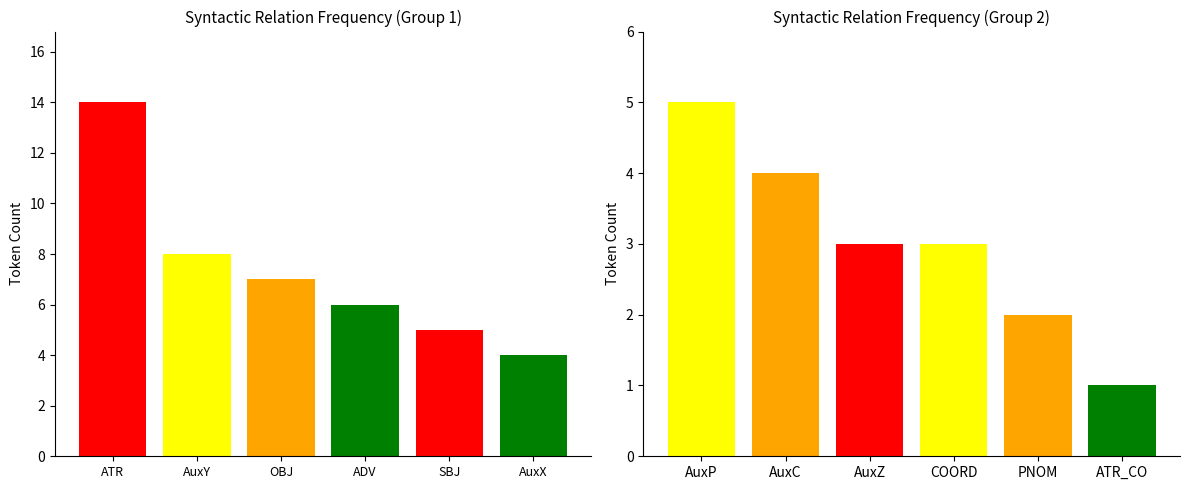

What is the difference between the maximum and minimum values?

13